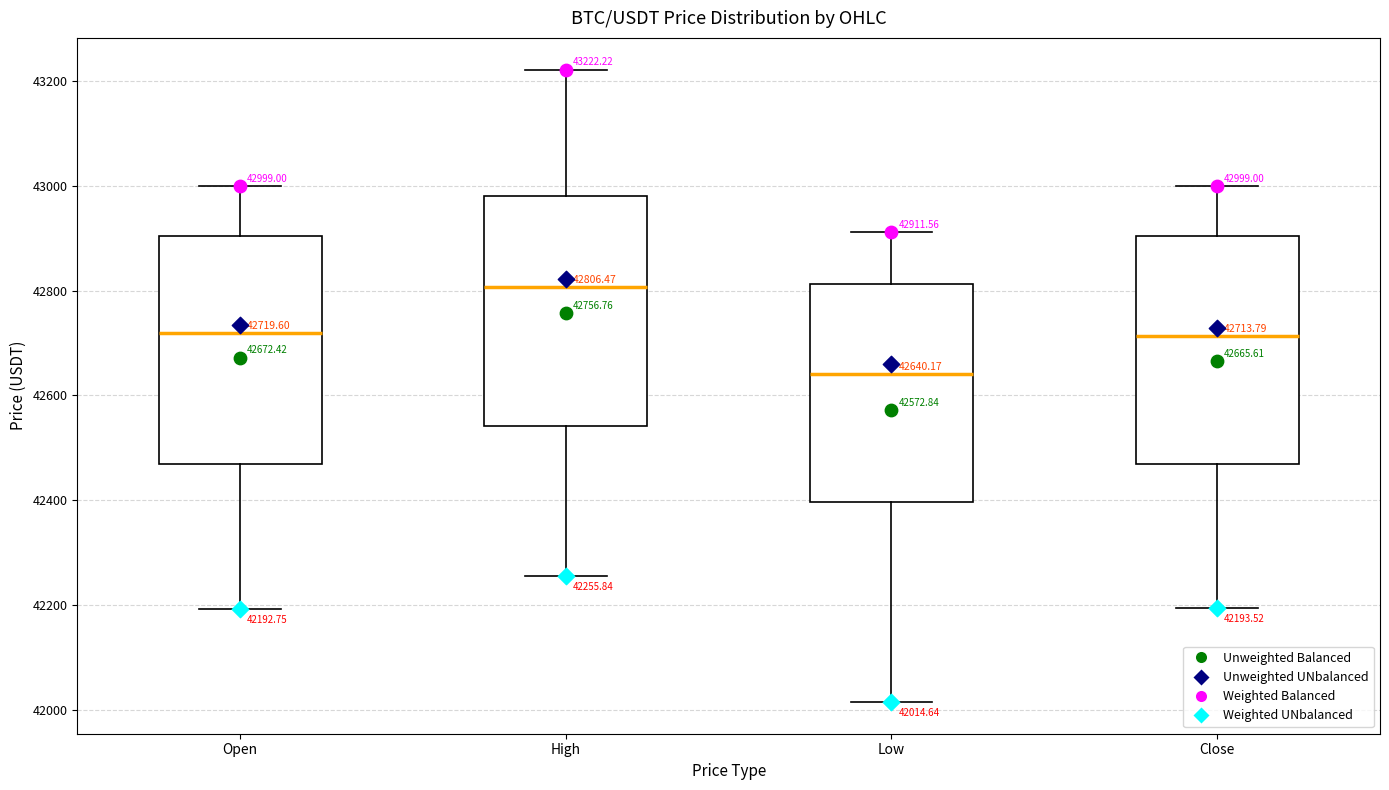

Which box's median line is the highest?

High